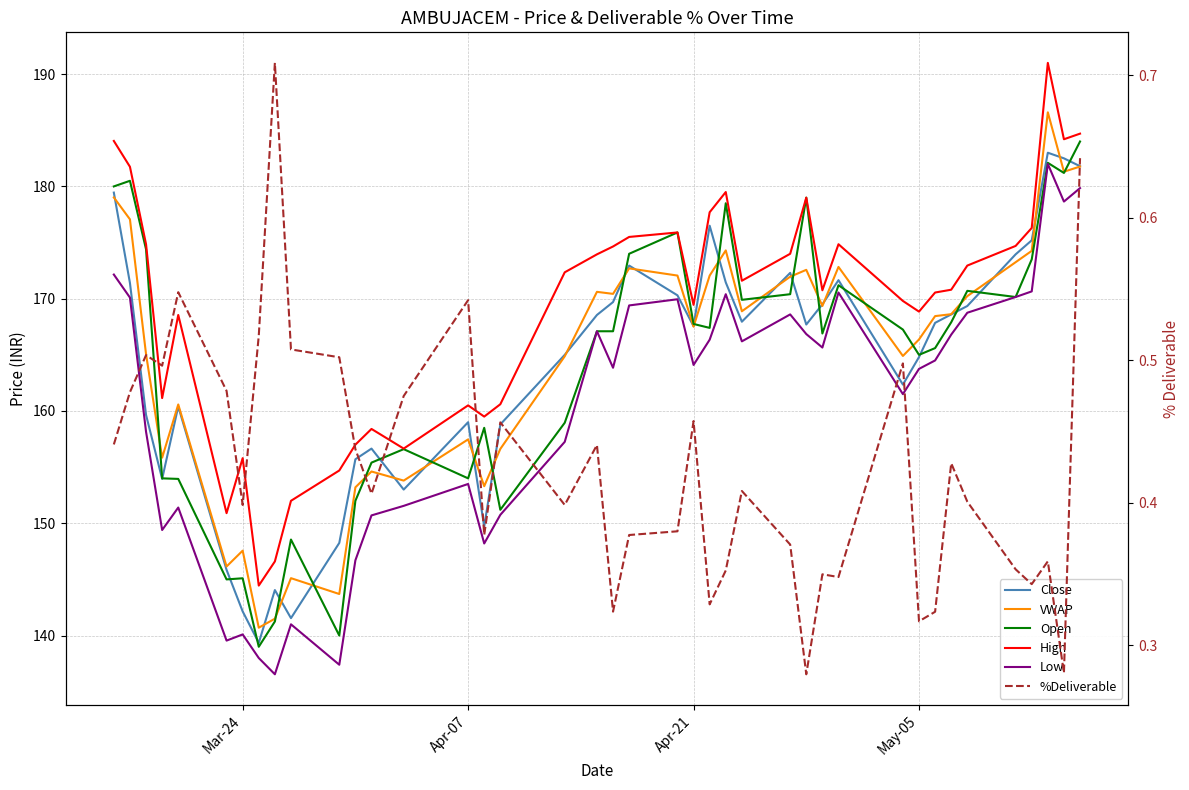

How many interior local peaks does the Open series have?

11